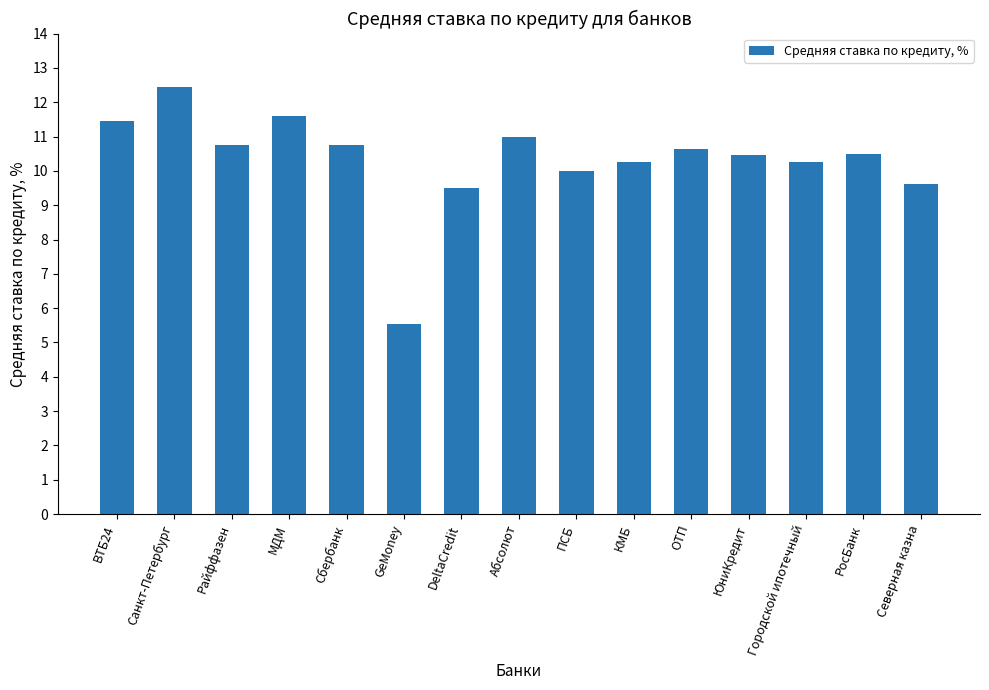

At which category does the chart reach its minimum across all series?

GeMoney